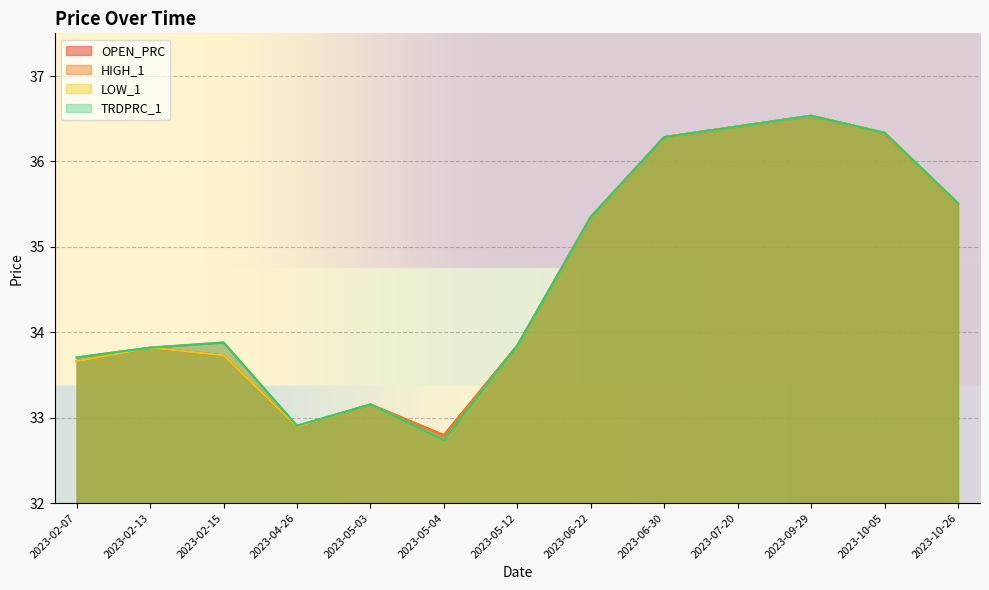

What is the label of the 3rd point from the right?

2023-09-29